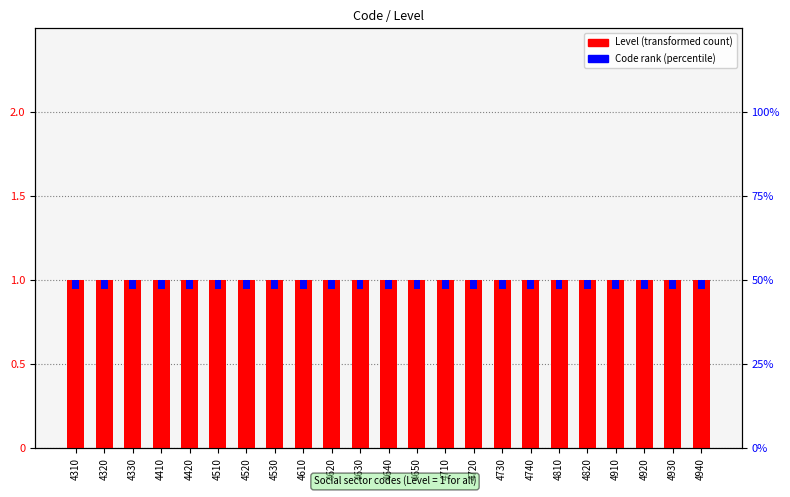

List the labels in order of Level value, largest first.

4310, 4320, 4330, 4410, 4420, 4510, 4520, 4530, 4610, 4620, 4630, 4640, 4650, 4710, 4720, 4730, 4740, 4810, 4820, 4910, 4920, 4930, 4940